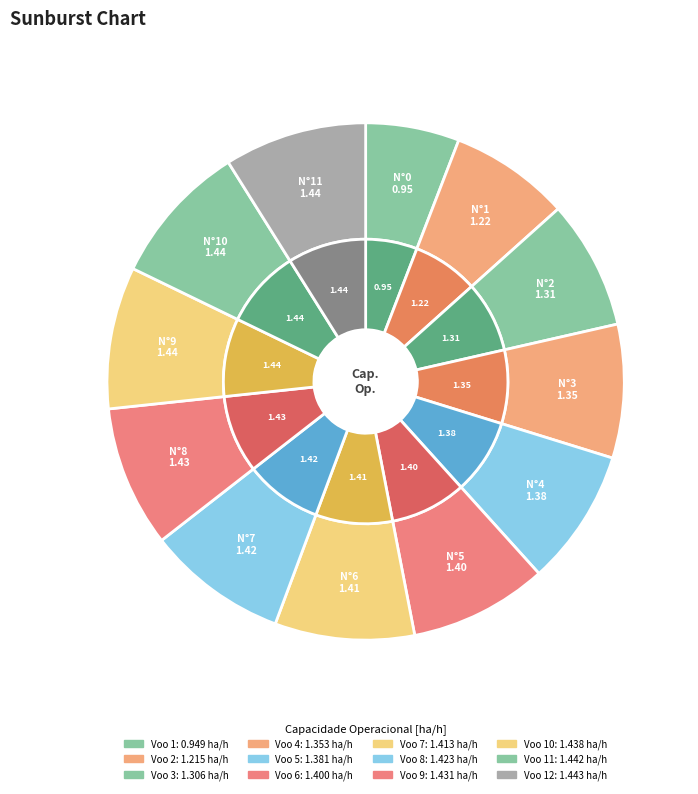

The 0 slice represents 13% of the pie. True or false?

False